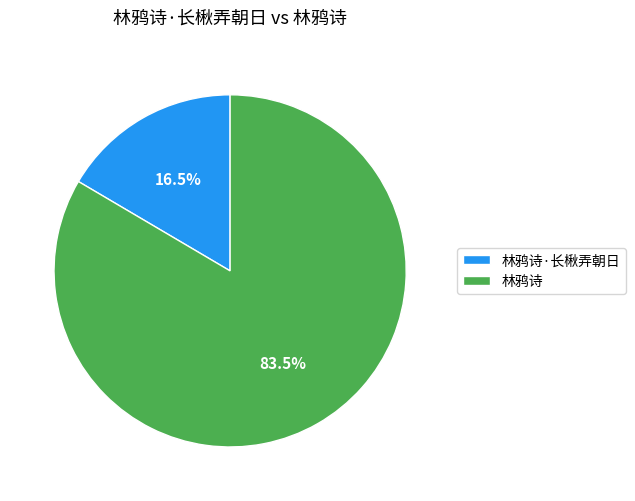

How many slices are in this pie chart?

2